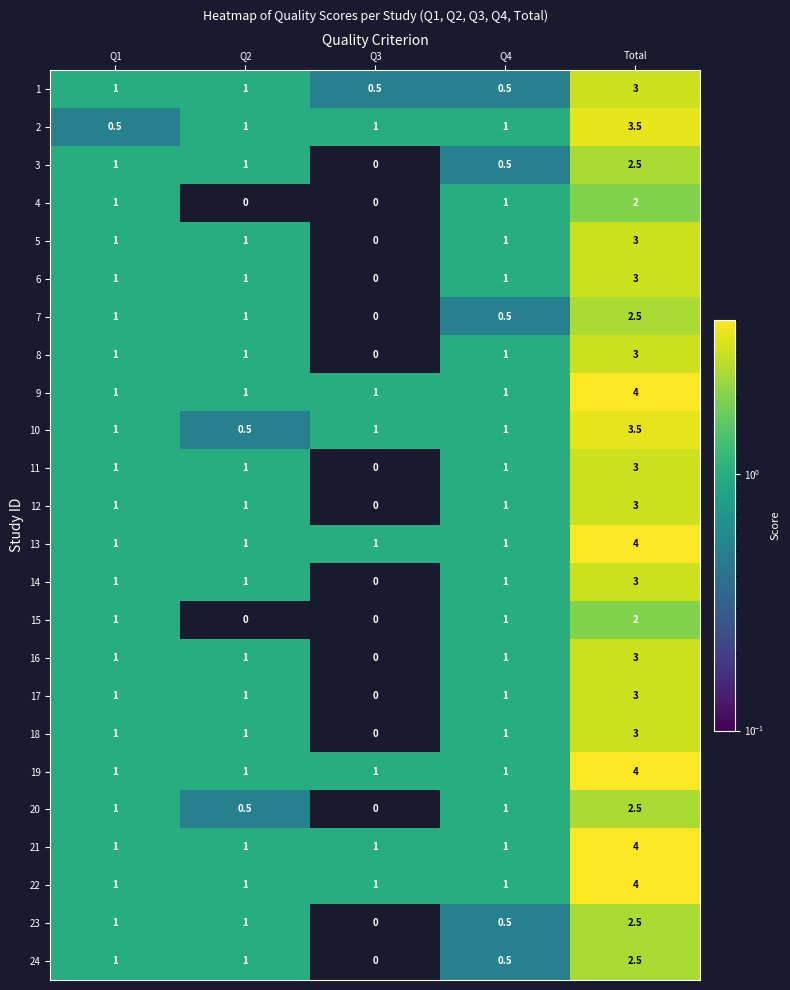

What is the sum of all 14 values?

6.0